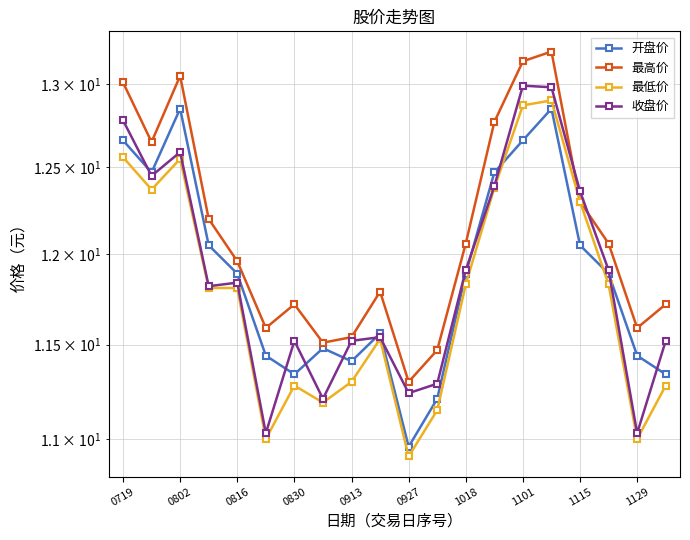

Is the value of 最高价 at 1129 greater than the value of 收盘价 at 17?

No